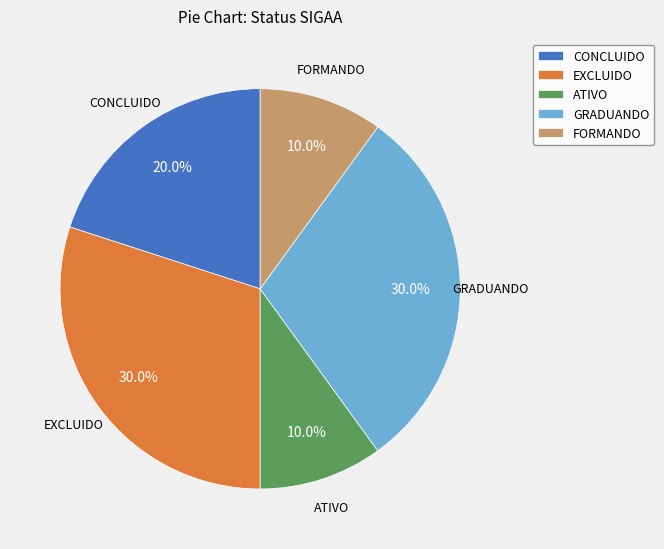

The GRADUANDO slice represents 43% of the pie. True or false?

False